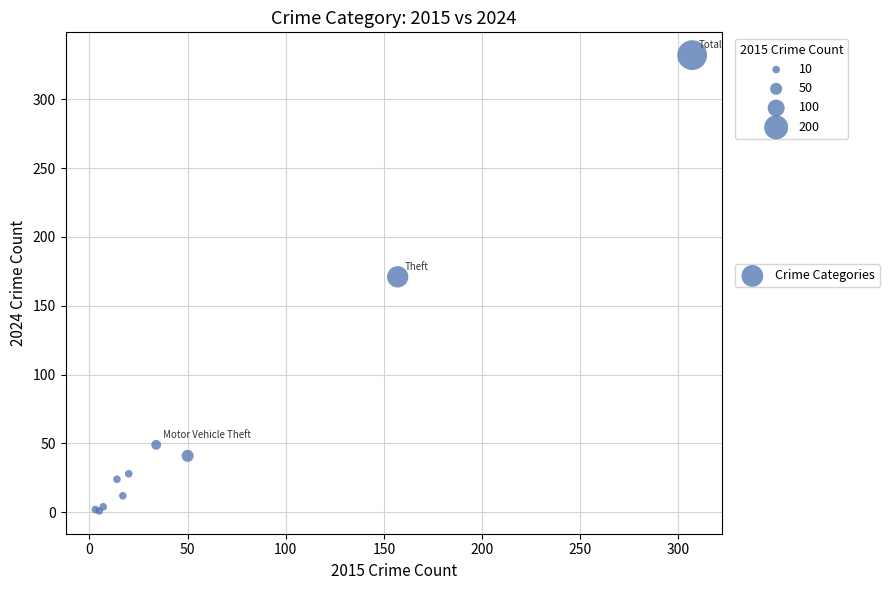

What Y value in the scatter plot is closest to 166?

171